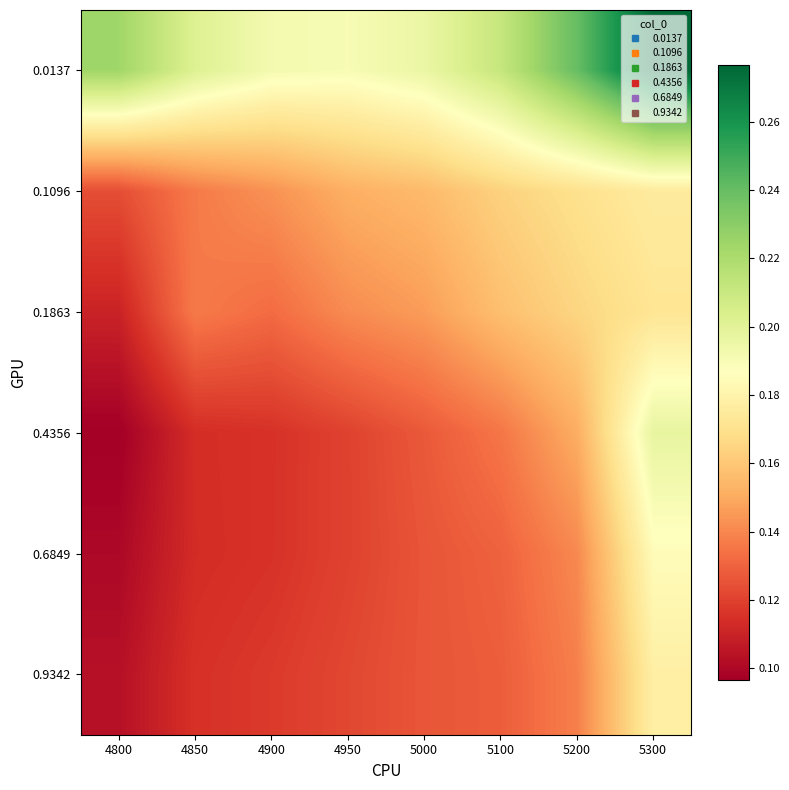

At 5100, list the series in order from smallest to largest.

0.9342, 0.6849, 0.4356, 0.1863, 0.1096, 0.0137